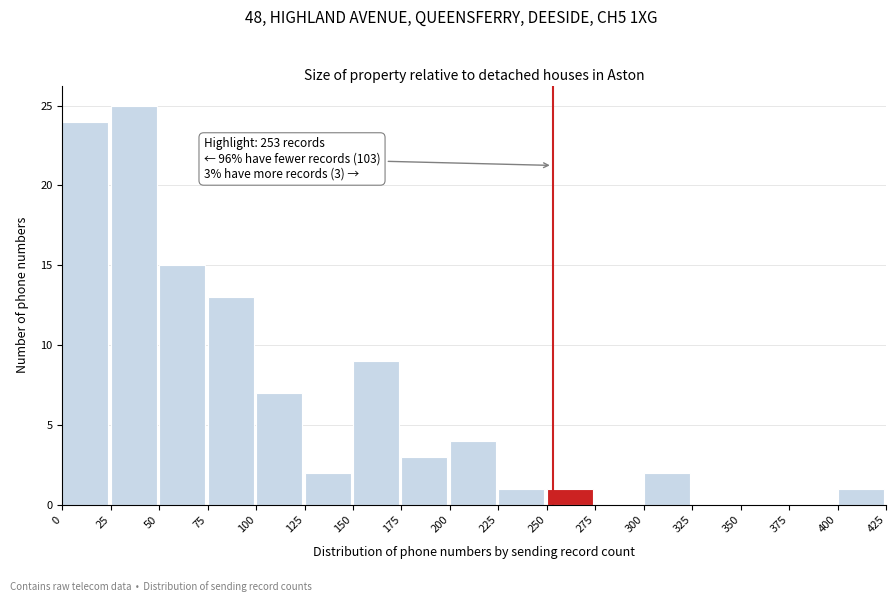

Over which range of the x-axis is the bar tallest?

25 to 50